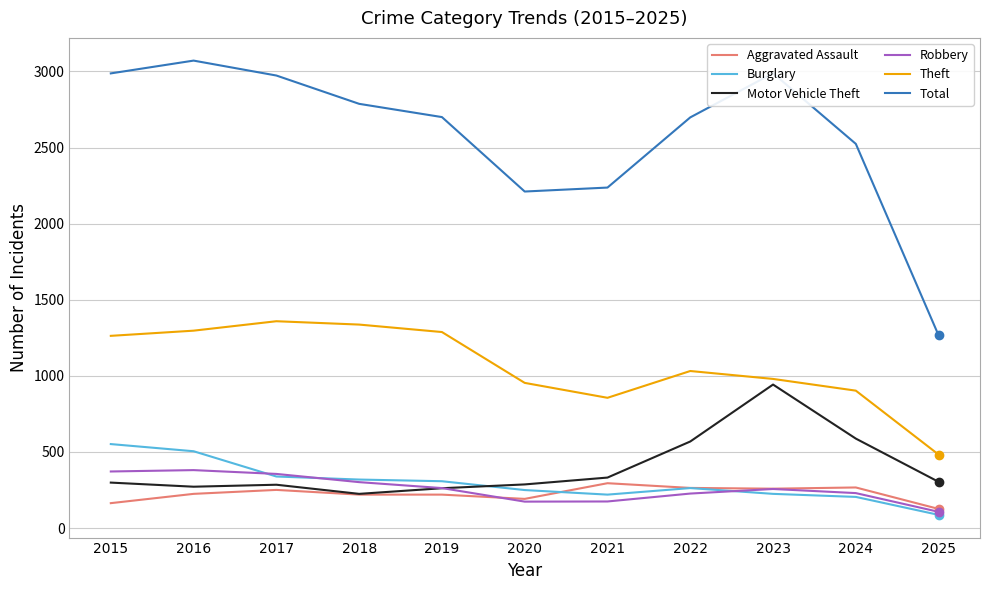

Is the value of Theft at 2021 greater than the value of Motor Vehicle Theft at 2020?

Yes